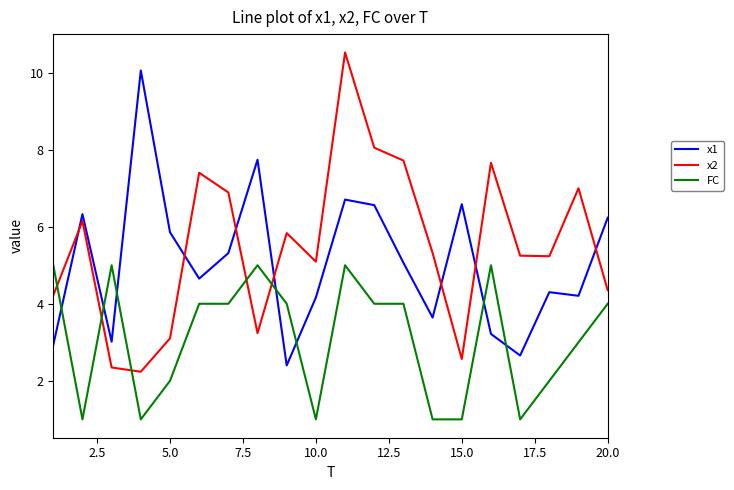

What is the highest value of the x1 series?

10.1